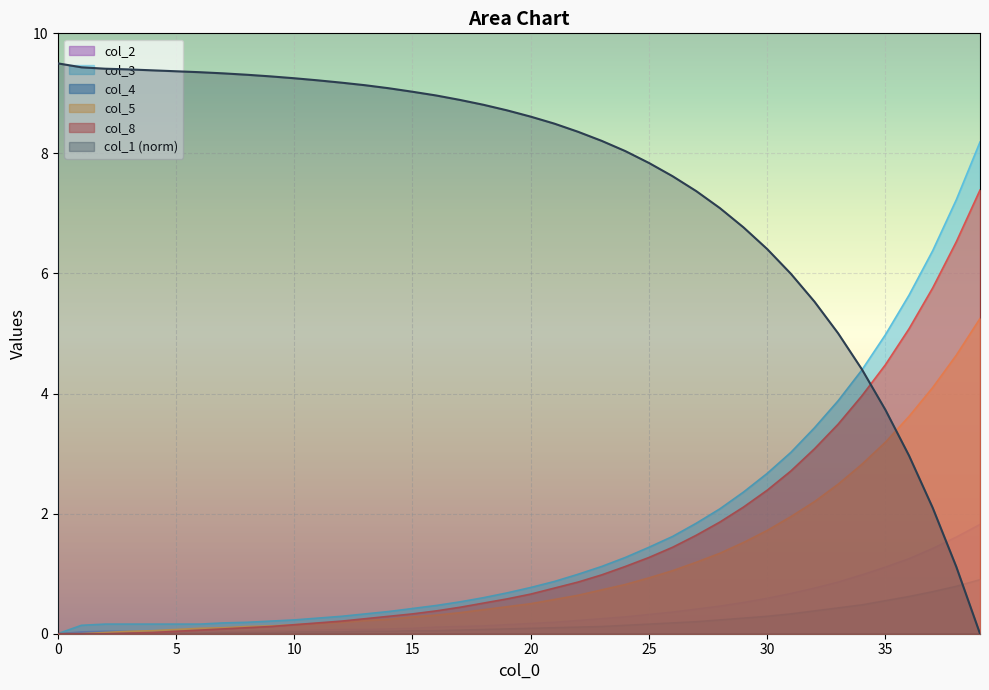

Which series has the largest range (max minus min)?

col_1 (norm)